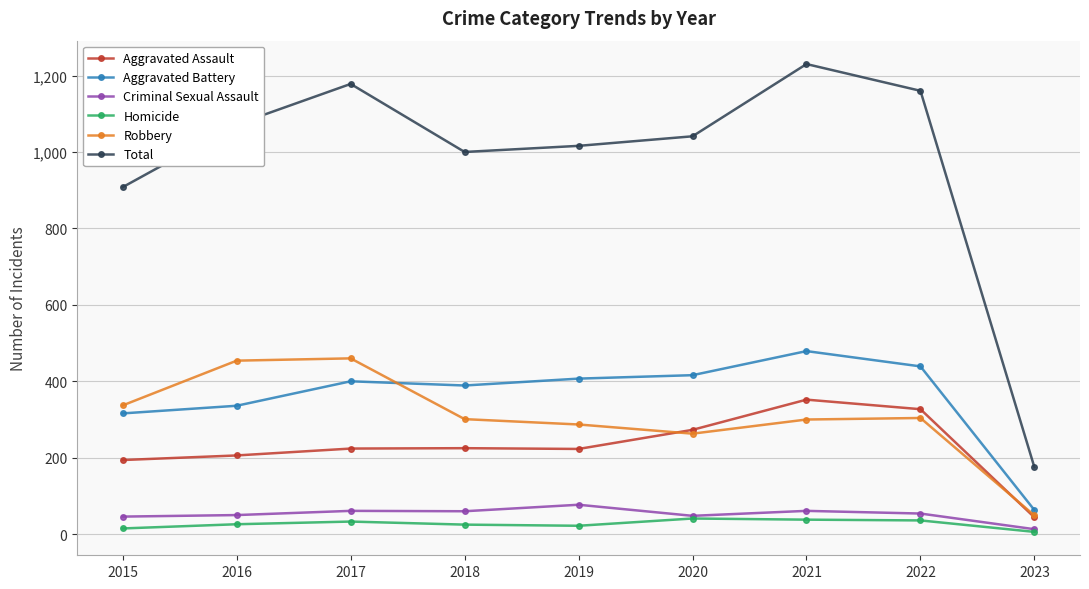

How many lines are shown in the chart?

6